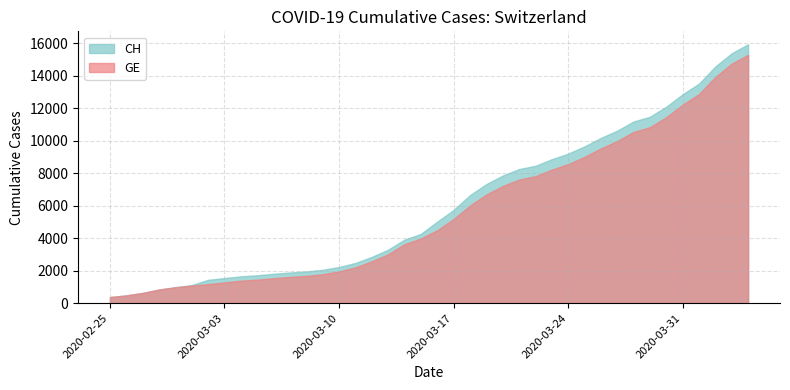

What is the highest value of the CH series?

15926